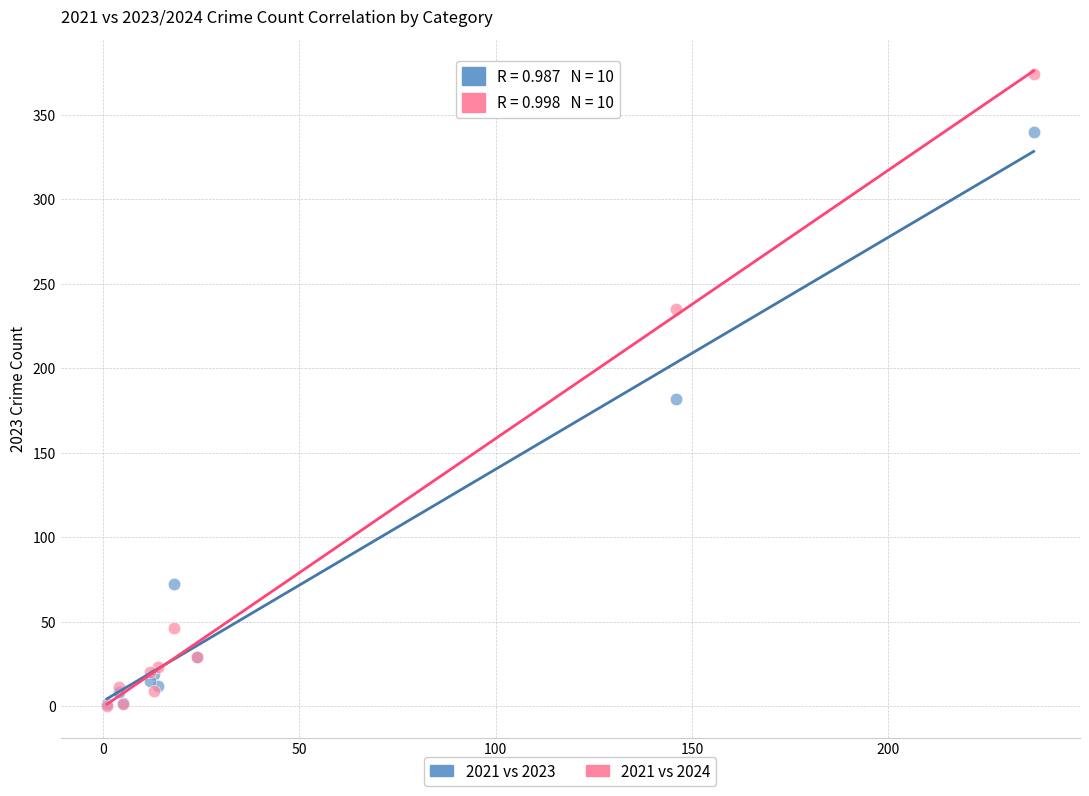

In the 2021 vs 2023 series, what Y value is closest to 170?

182